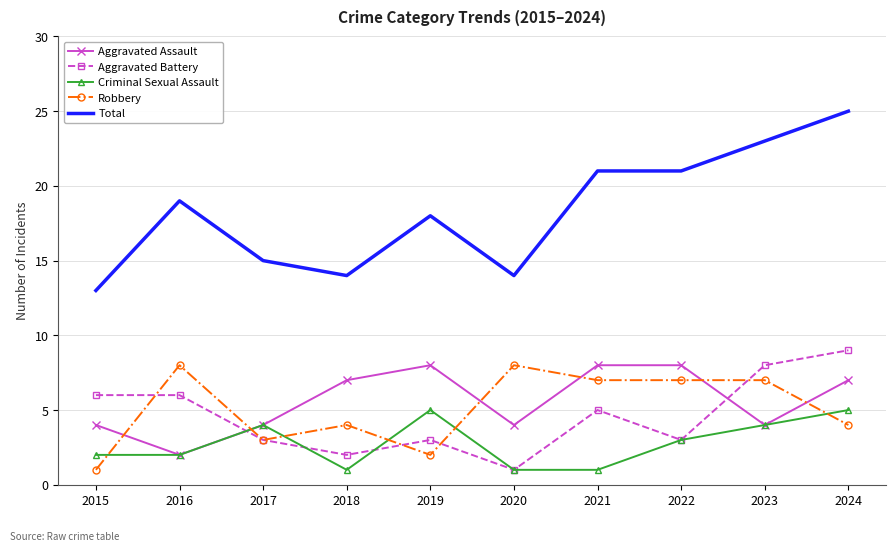

What is the highest value of the Aggravated Battery series?

9